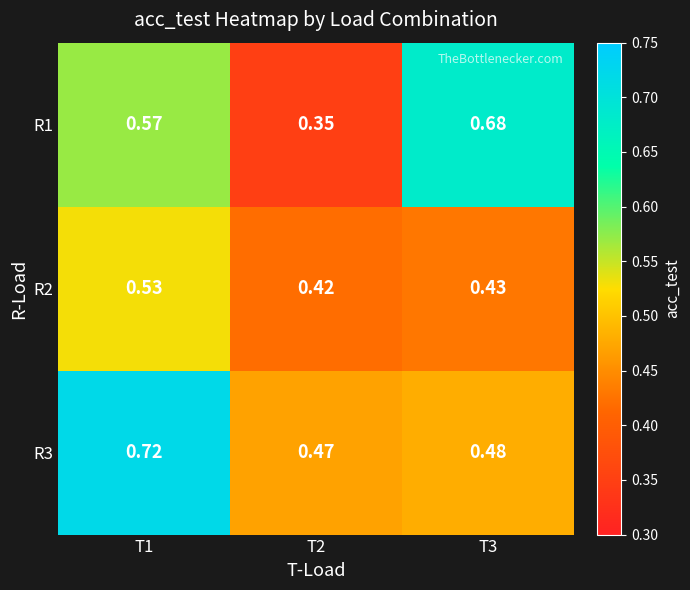

Is the value of R2 at T3 greater than the value of R3 at T3?

No